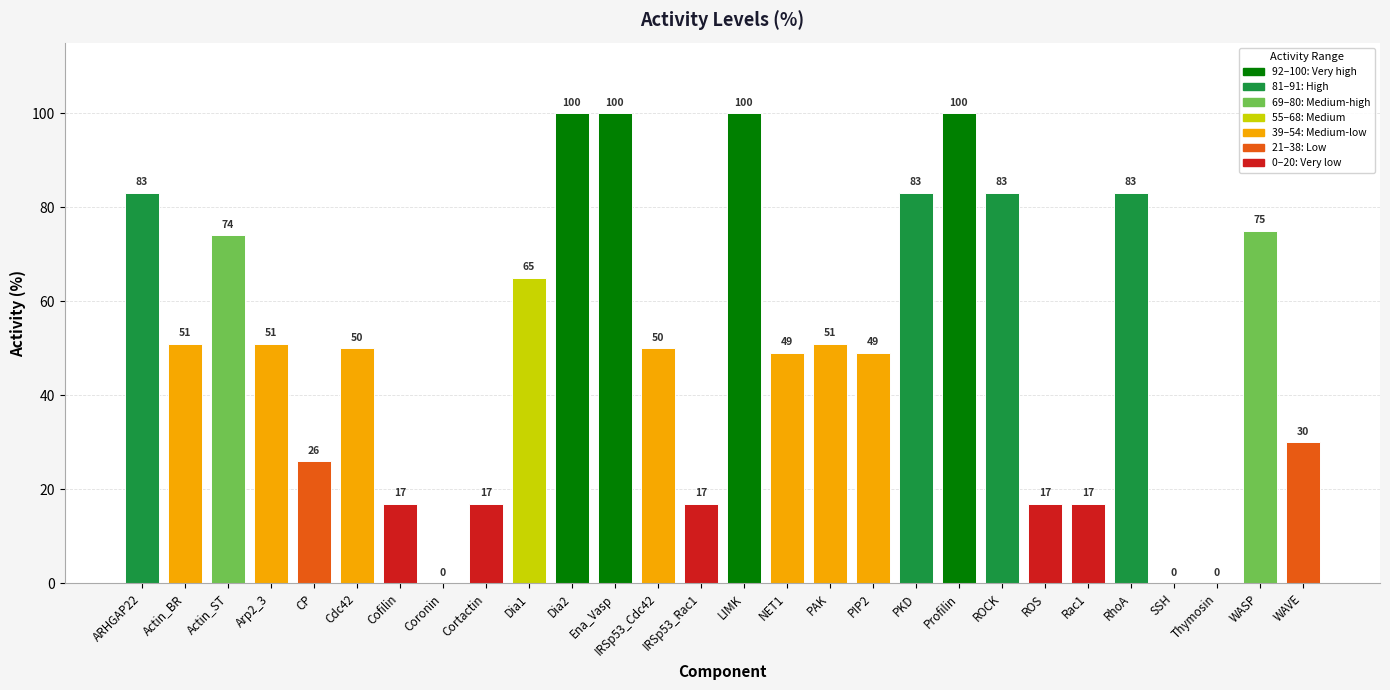

What is the sum of all values?

1438